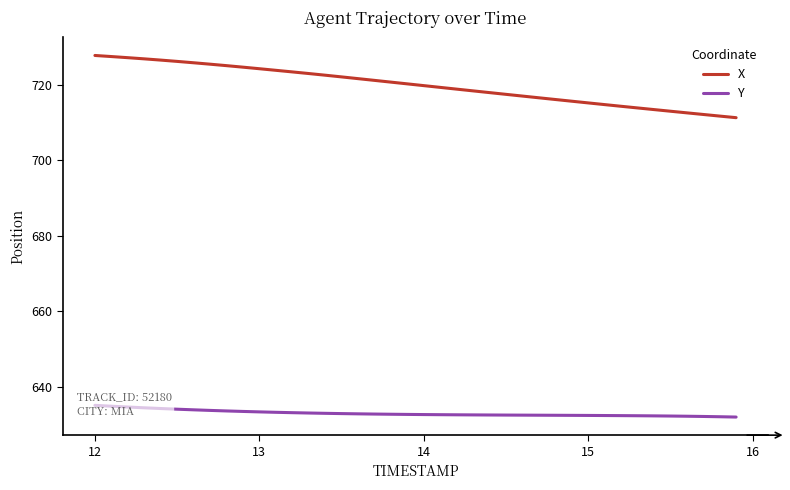

At which label does X first exceed 720?

12